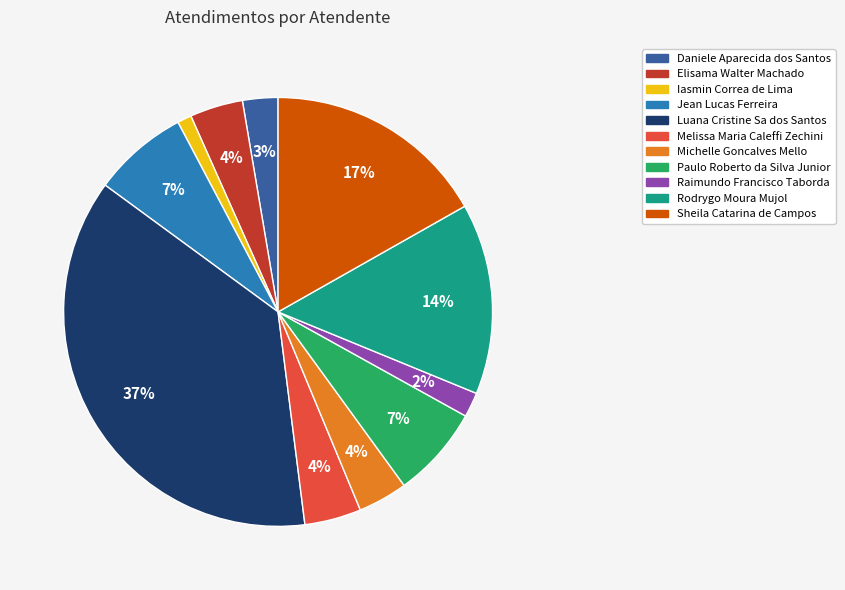

To the nearest percent, what portion does Michelle Goncalves Mello represent?

4%